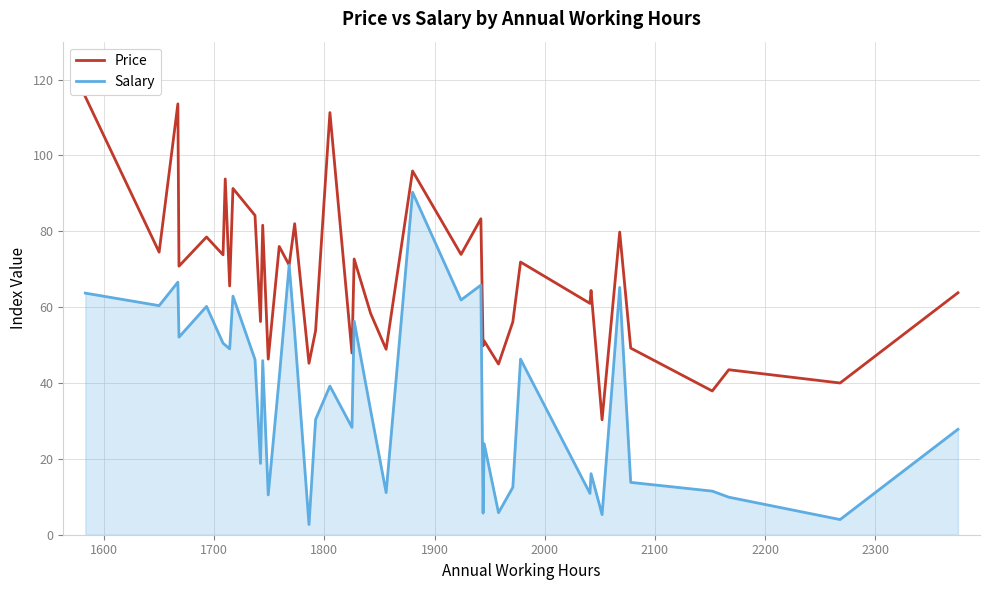

What is the maximum value for Price?

115.5